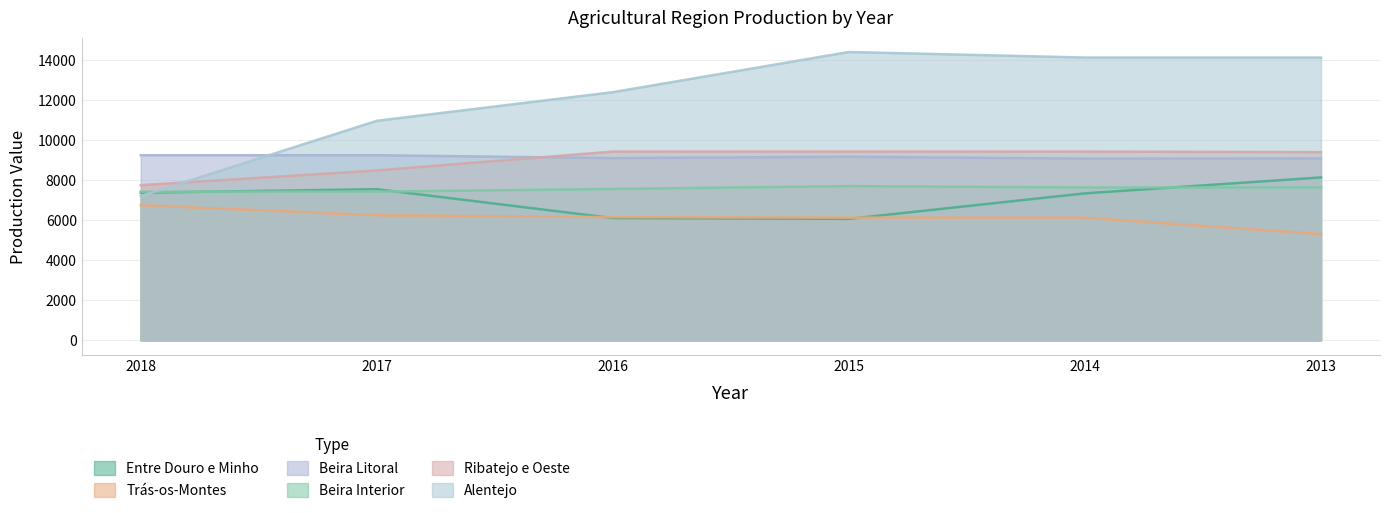

What are all the series names shown in the legend?

Entre Douro e Minho, Trás-os-Montes, Beira Litoral, Beira Interior, Ribatejo e Oeste, Alentejo